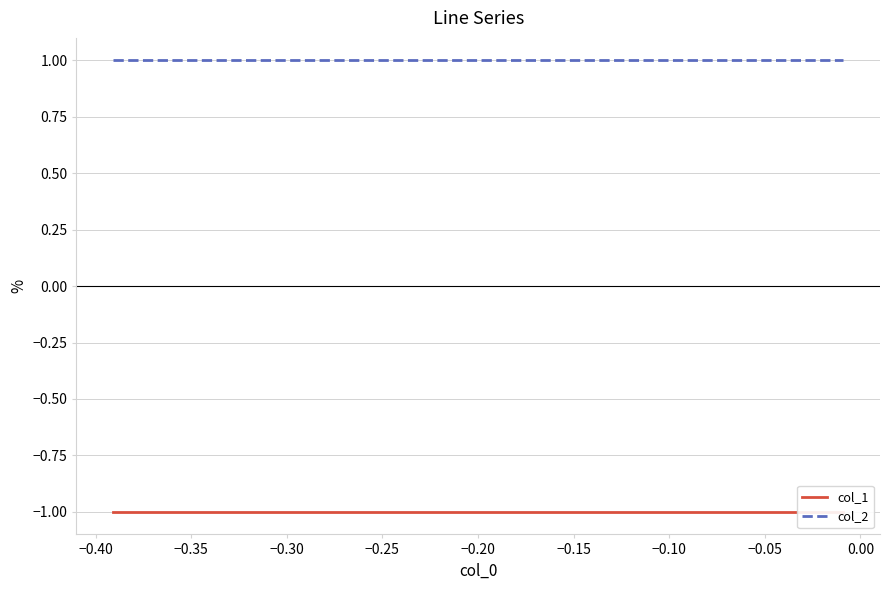

Read the col_1 value at −0.15.

-1